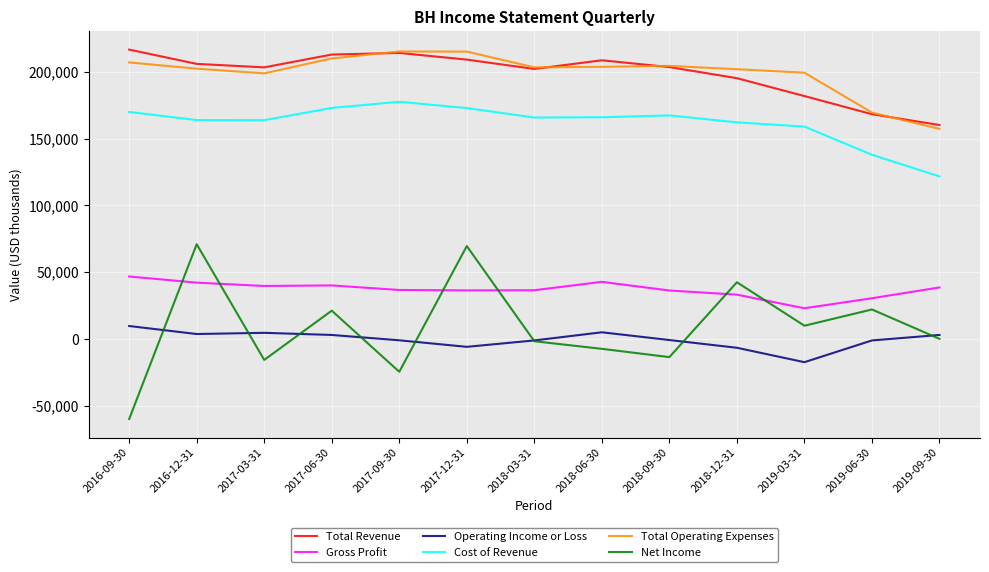

What is the approximate value of Operating Income or Loss at 2018-12-31?

-6700